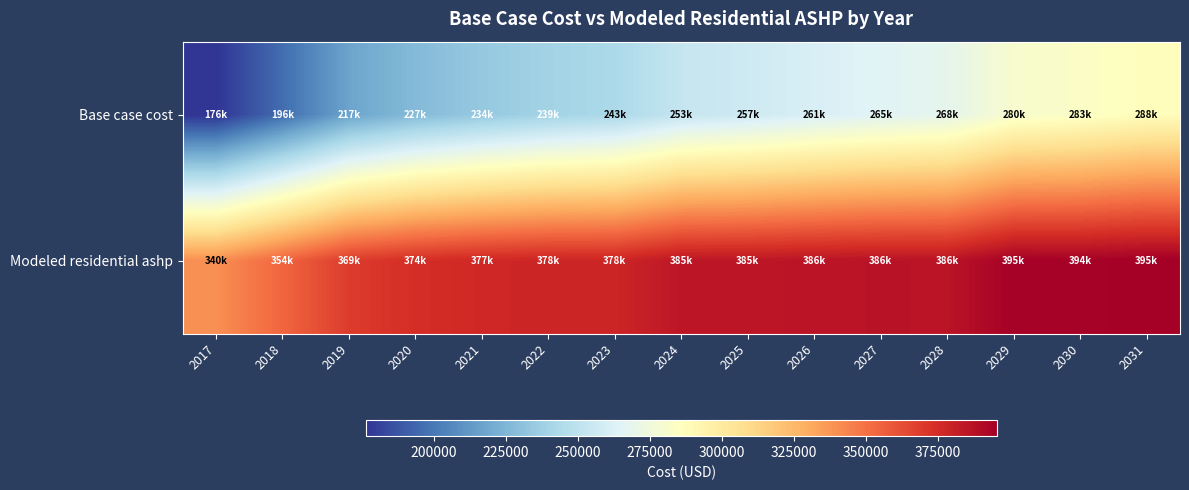

What is the greatest value displayed?

395388.4